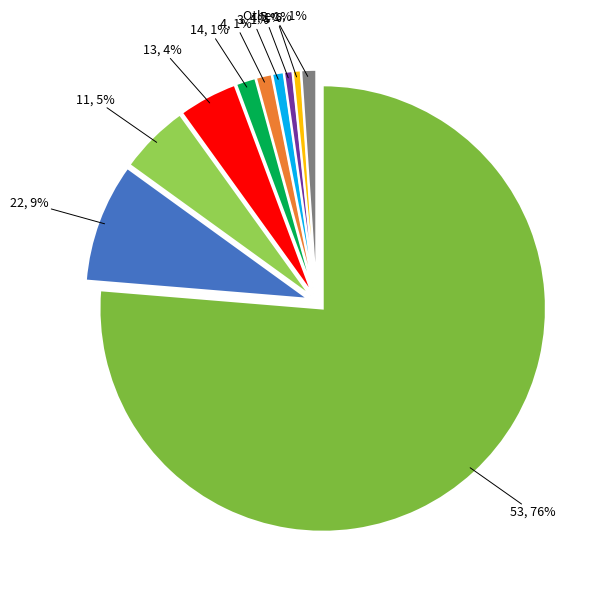

Count the number of slices in the pie.

10